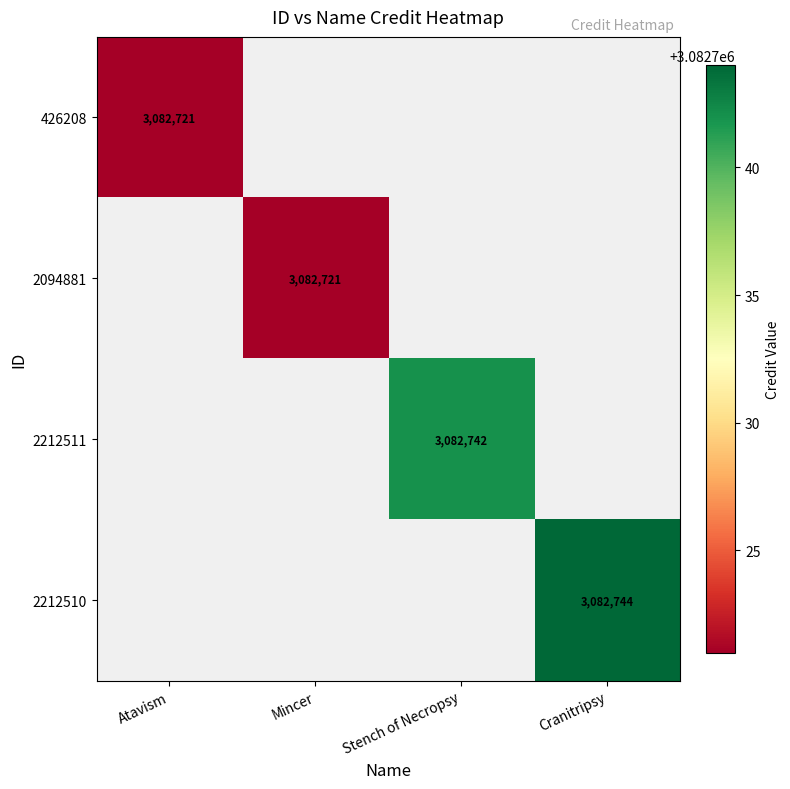

True or false: 2212510 has a value of 3082744 at Cranitripsy.

True